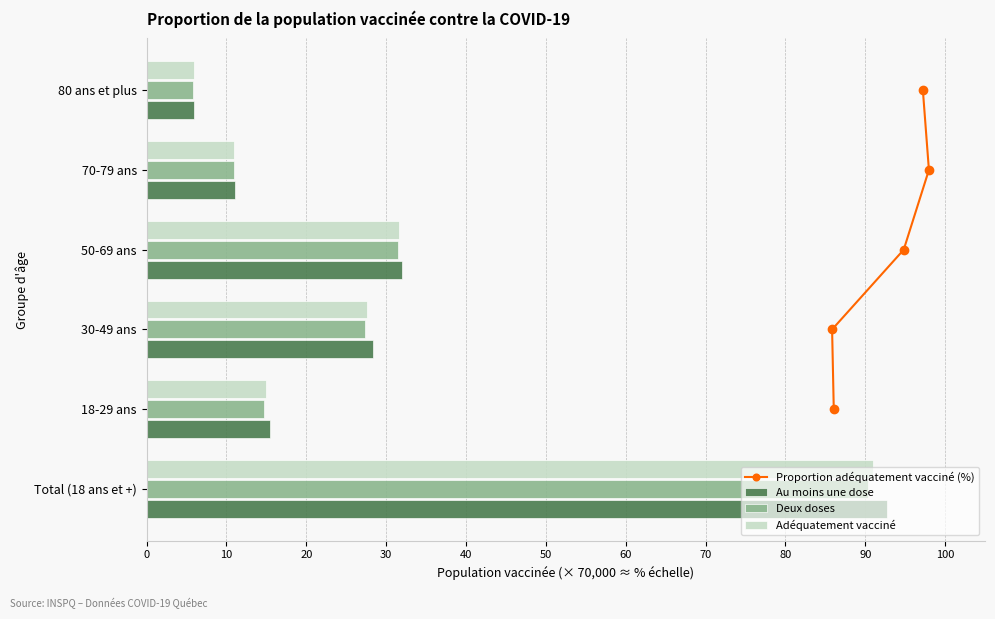

What is the smallest value displayed?

5.9